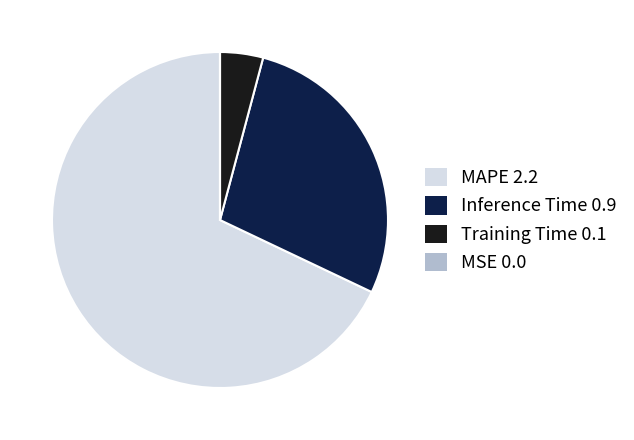

What is the largest slice in the pie chart?

MAPE